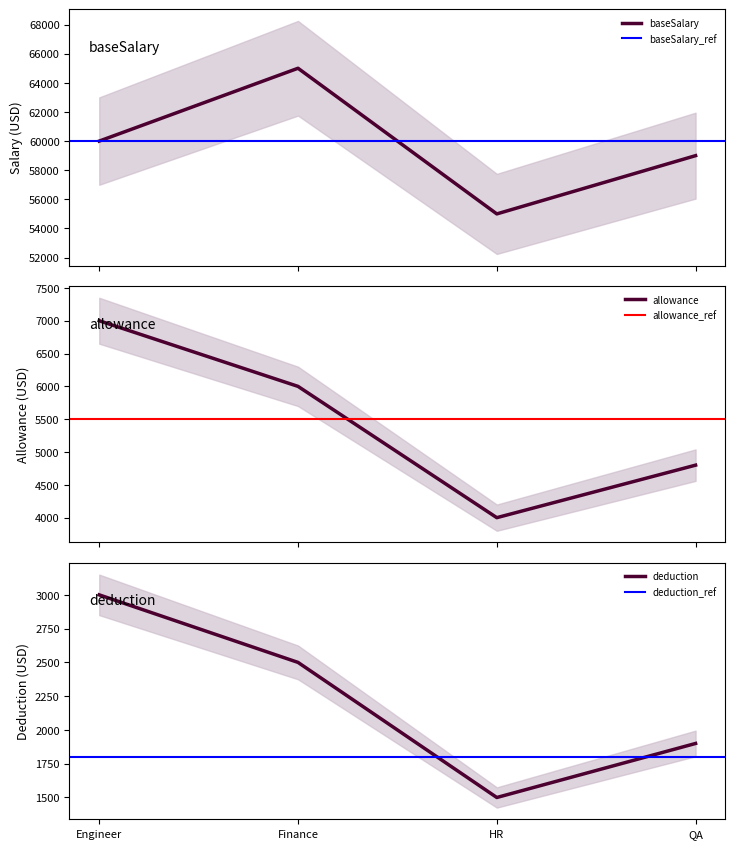

True or false: deduction and allowance intersect in this chart.

False